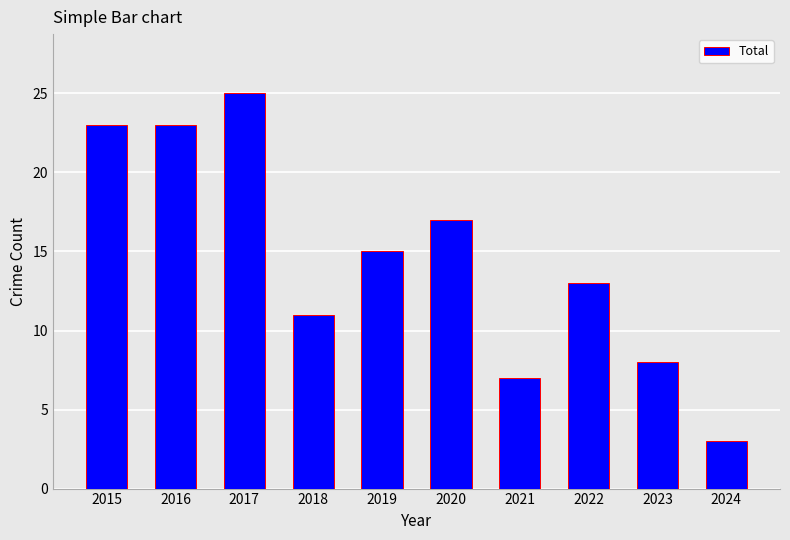

What is the sum of all values?

145